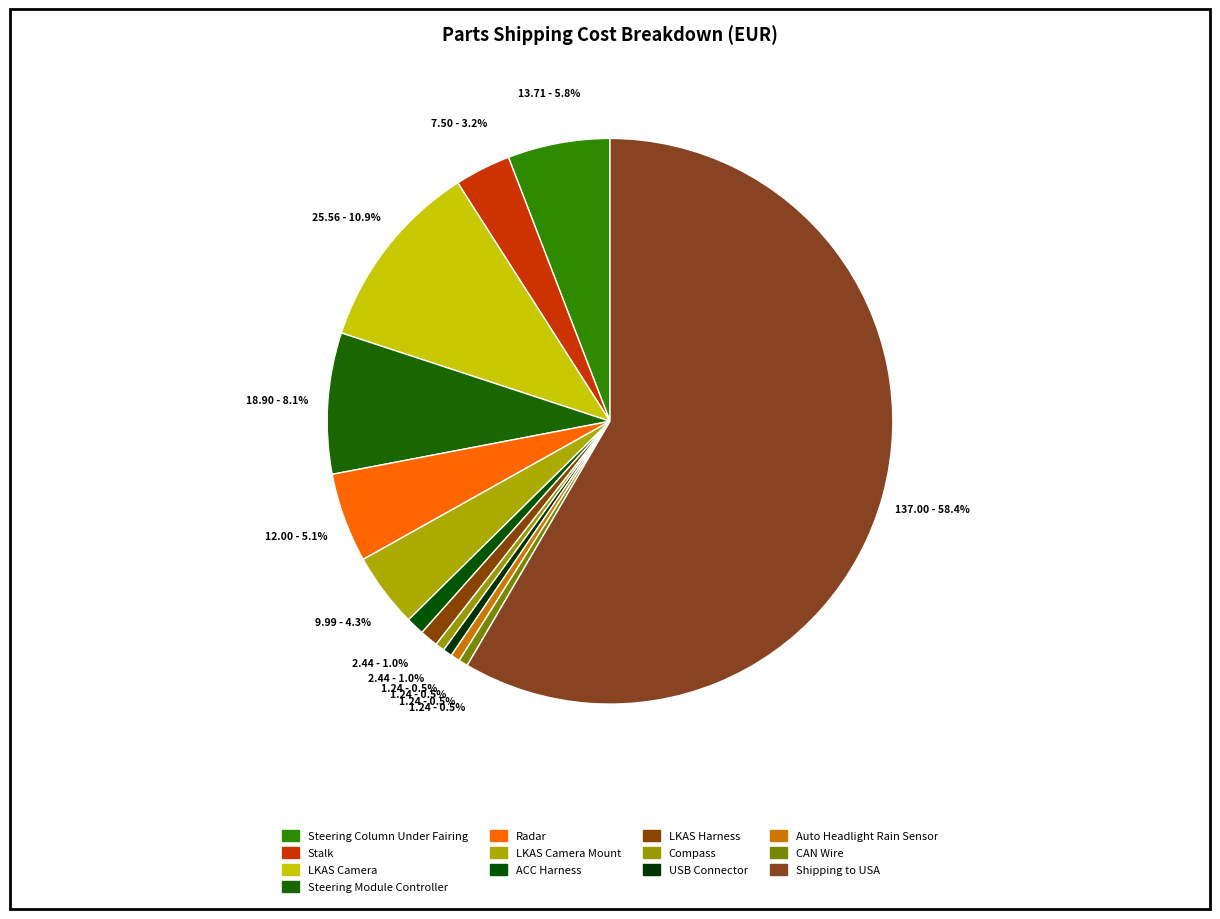

Which category has the smallest portion of the pie?

Compass